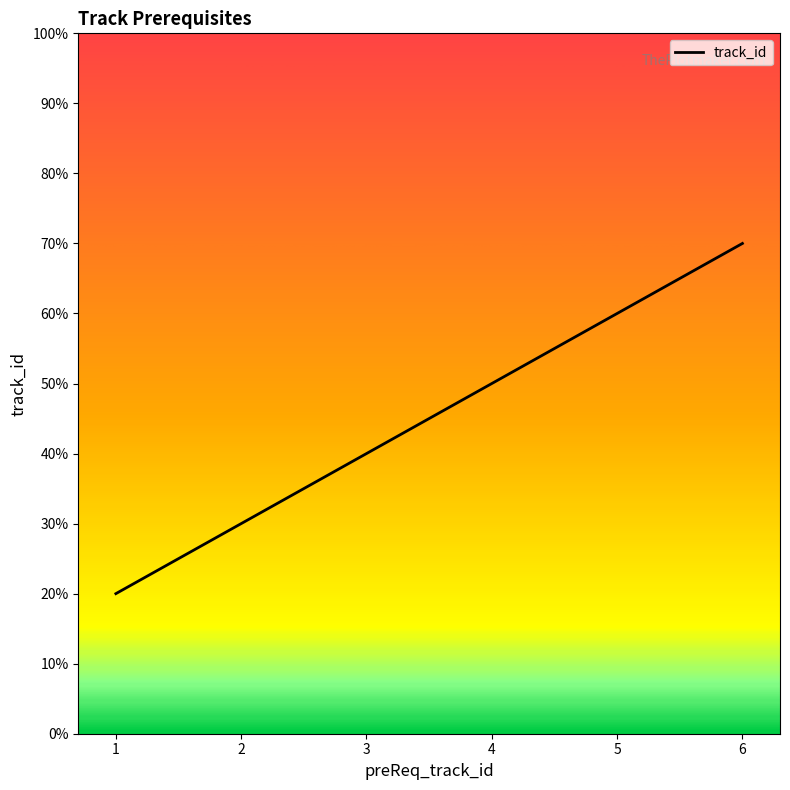

Does the chart display data point markers on the line(s)?

No